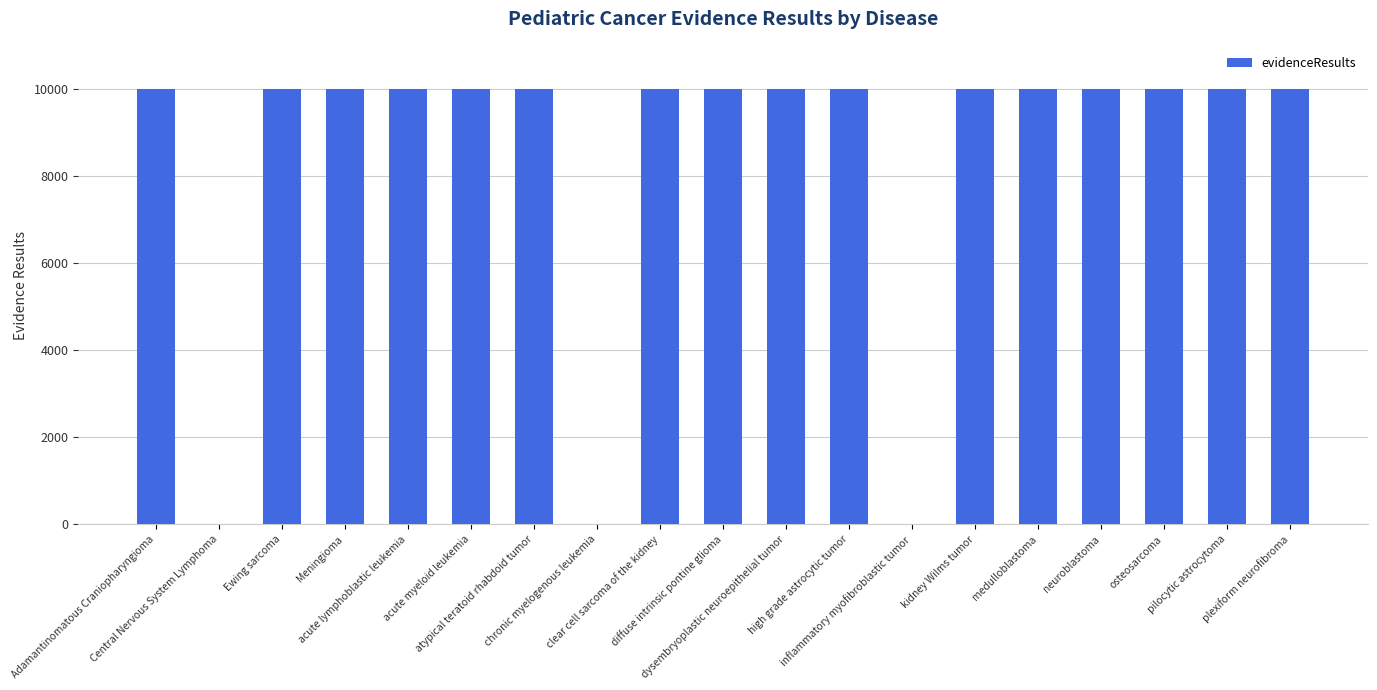

What is the greatest value displayed?

10000